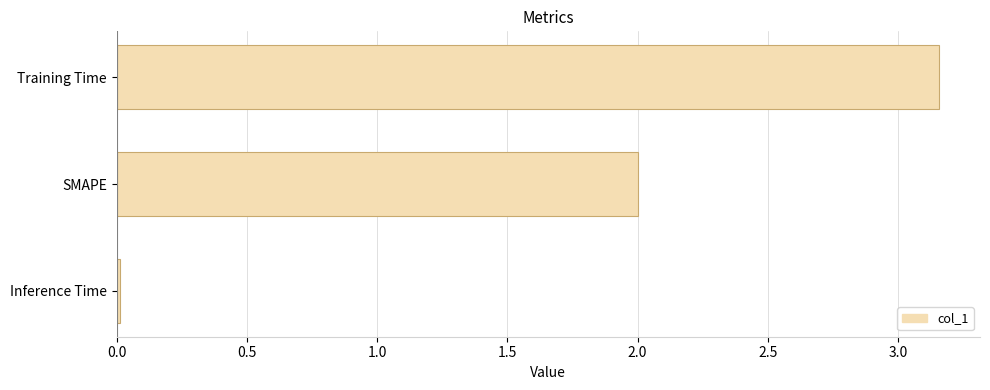

Which label corresponds to the largest value in the chart?

Training Time